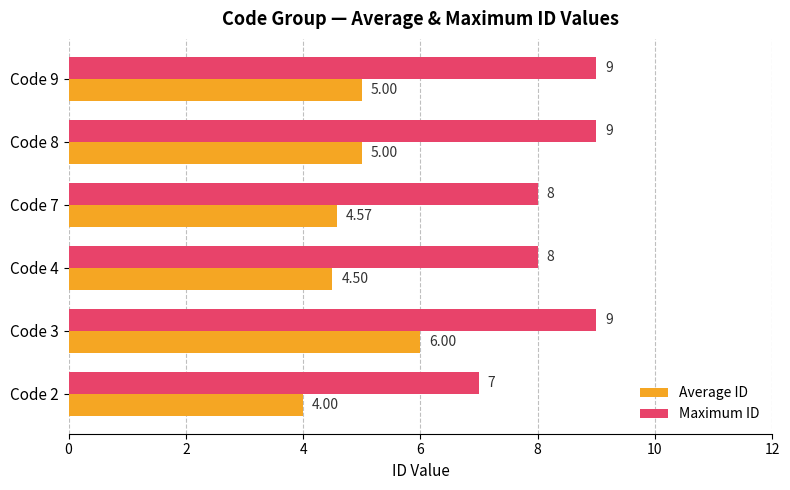

Which series changed the most between Code 2 and Code 9?

Maximum ID